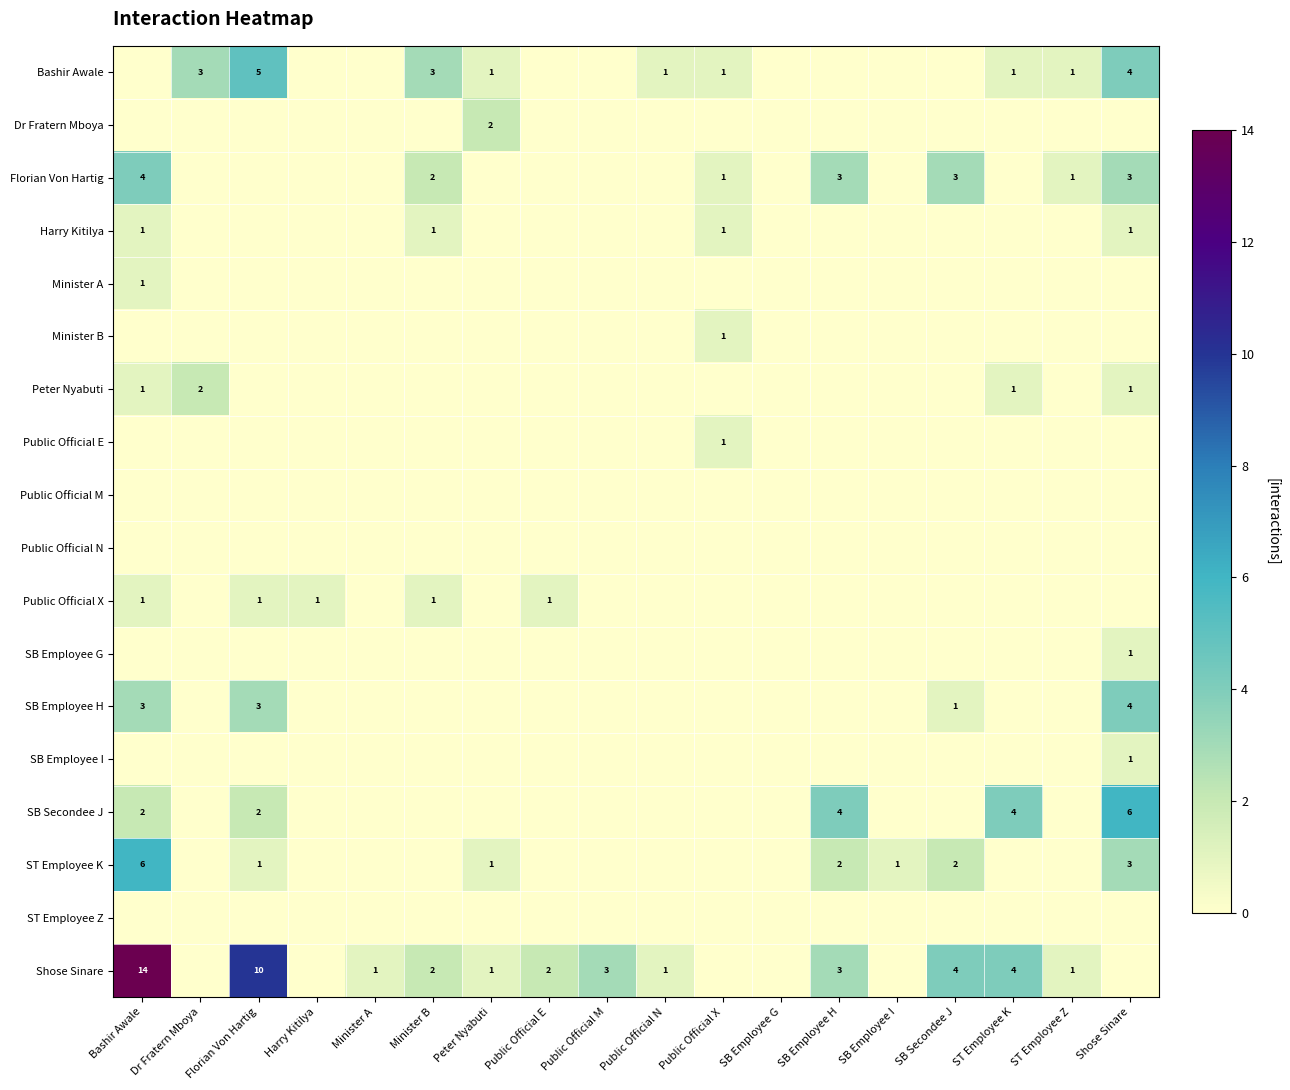

The Bashir Awale series shows 4 at Shose Sinare. True or false?

True